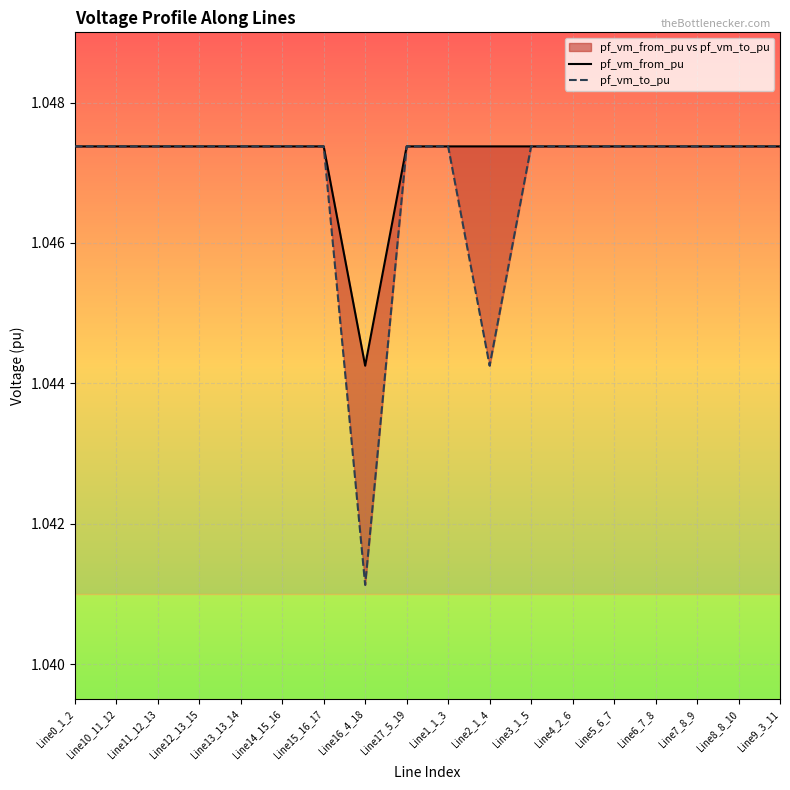

What is the label of the 16th point from the left?

Line7_8_9